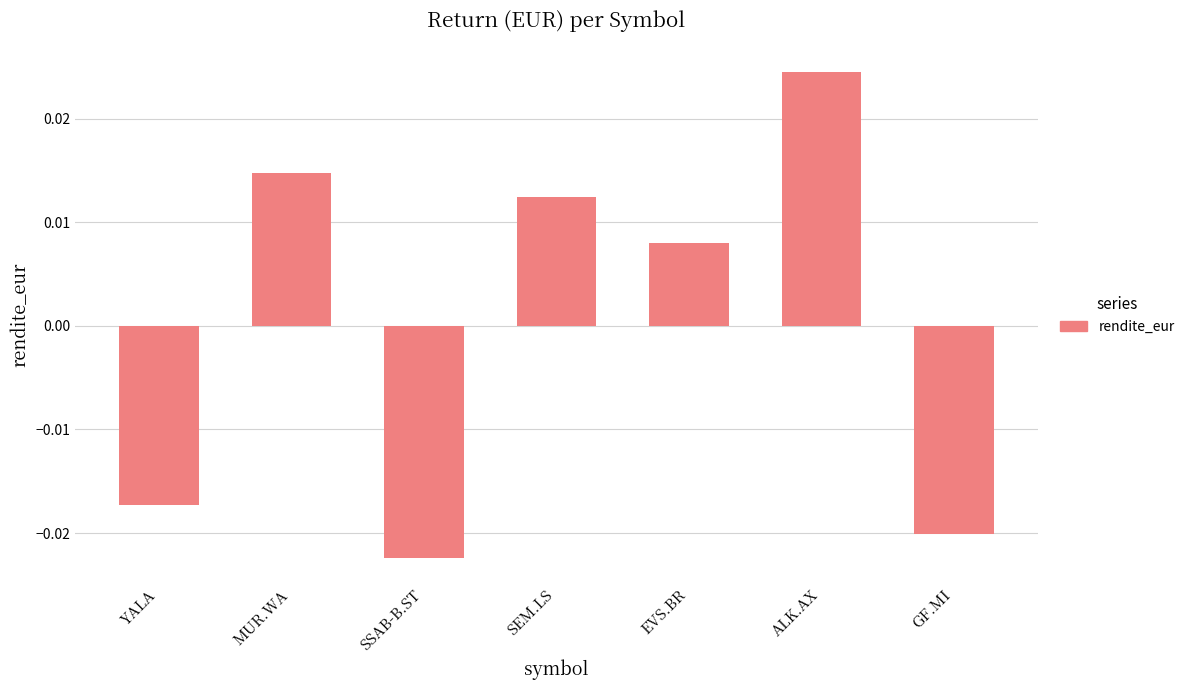

Which category has the highest value across all series?

ALK.AX